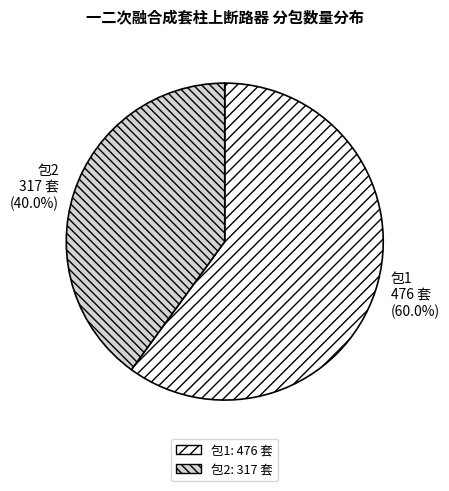

What portion of the pie excludes 包1?

40.0%